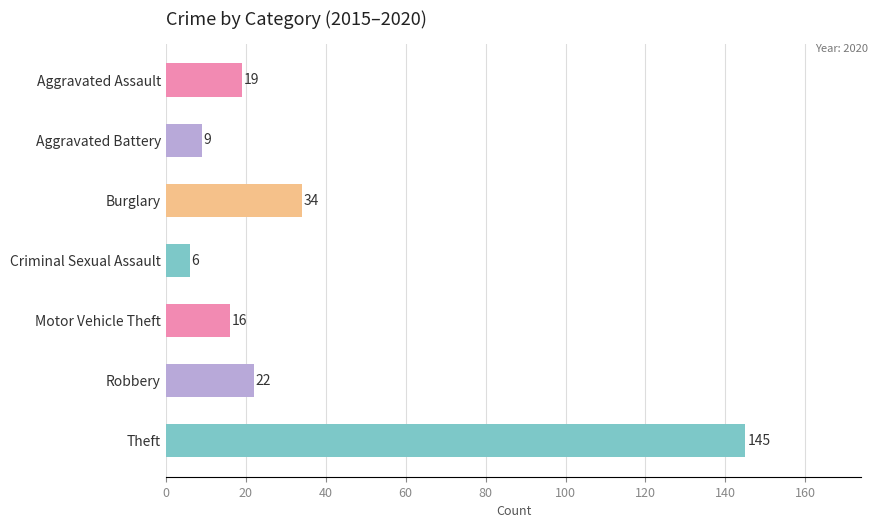

Read the value at Criminal Sexual Assault.

6